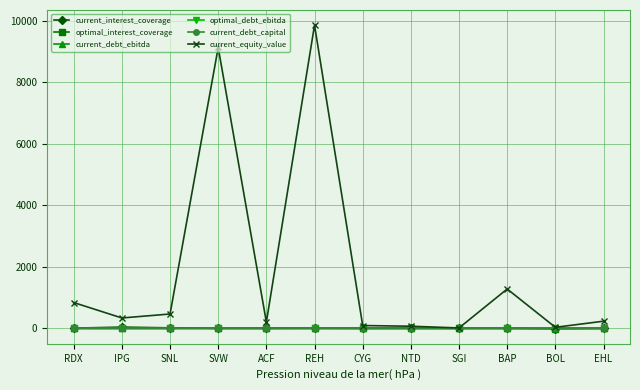

What is the total value across all series at BOL?

30.4